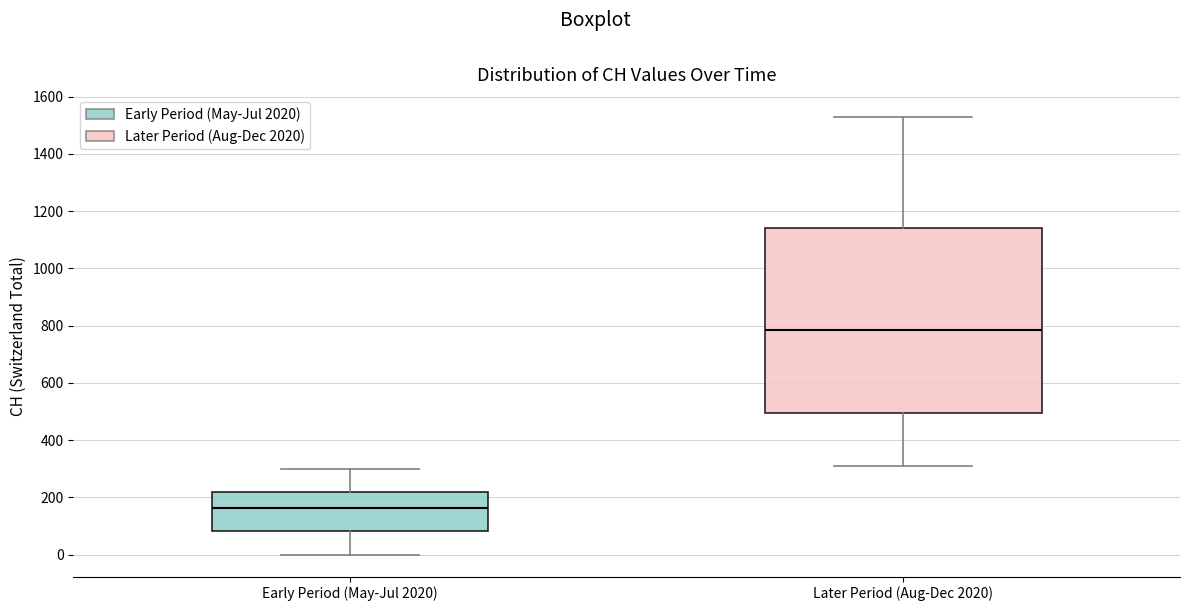

Reading left to right, transcribe this box plot: for each box, give where its median line is, the range the box spans, and where its two whiskers end, as read against the y-axis. The values are not printed on the chart, so give them approximately, as read against the axis.

Early Period (May-Jul 2020): median 160, box 80 to 220, whiskers 0 to 300
Later Period (Aug-Dec 2020): median 780, box 500 to 1140, whiskers 320 to 1540